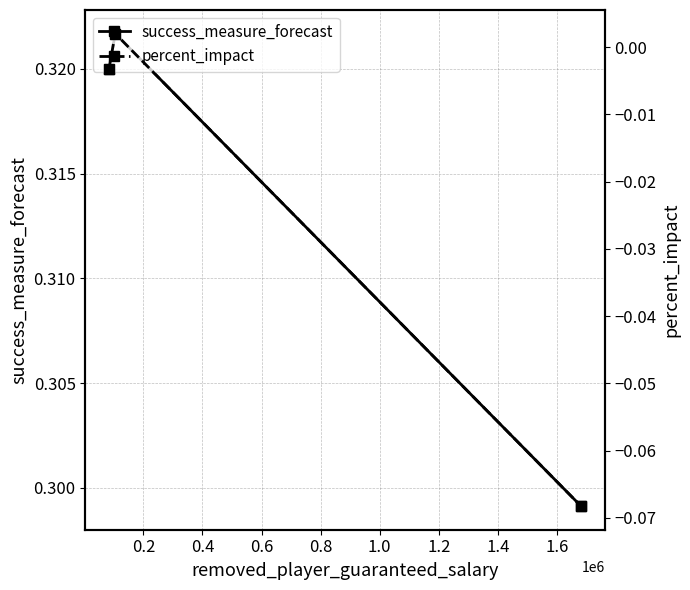

Rank the series by their average value, from highest to lowest.

success_measure_forecast, percent_impact